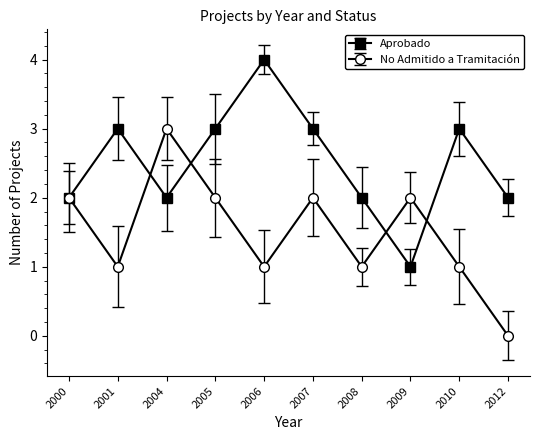

Where is No Admitido a Tramitación nearest to the value 1?

2001